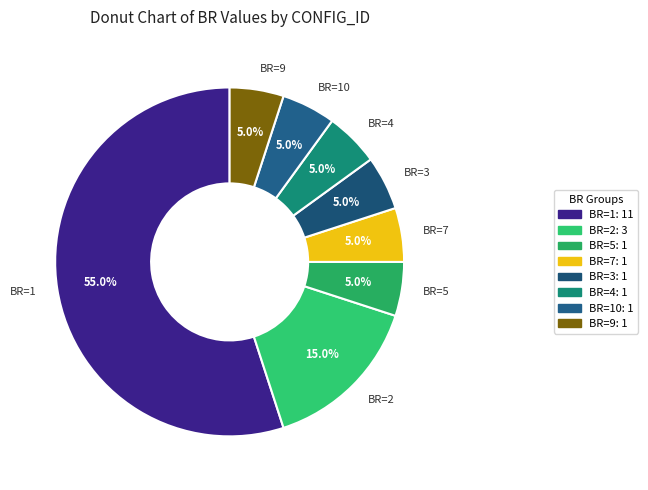

How many segments does this pie chart have?

8